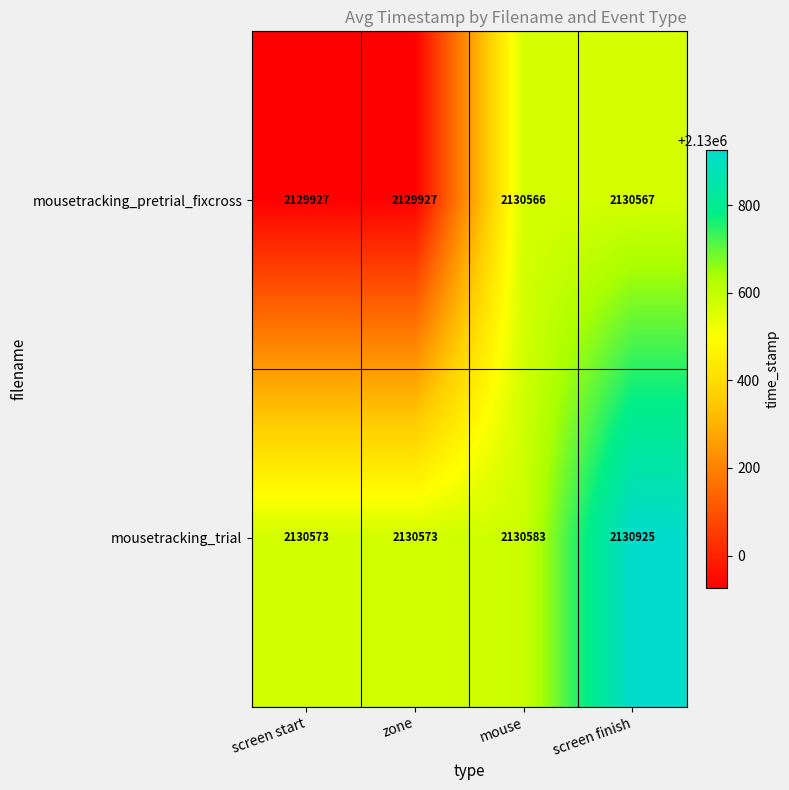

What is the average value of the mousetracking_trial series?

2130664